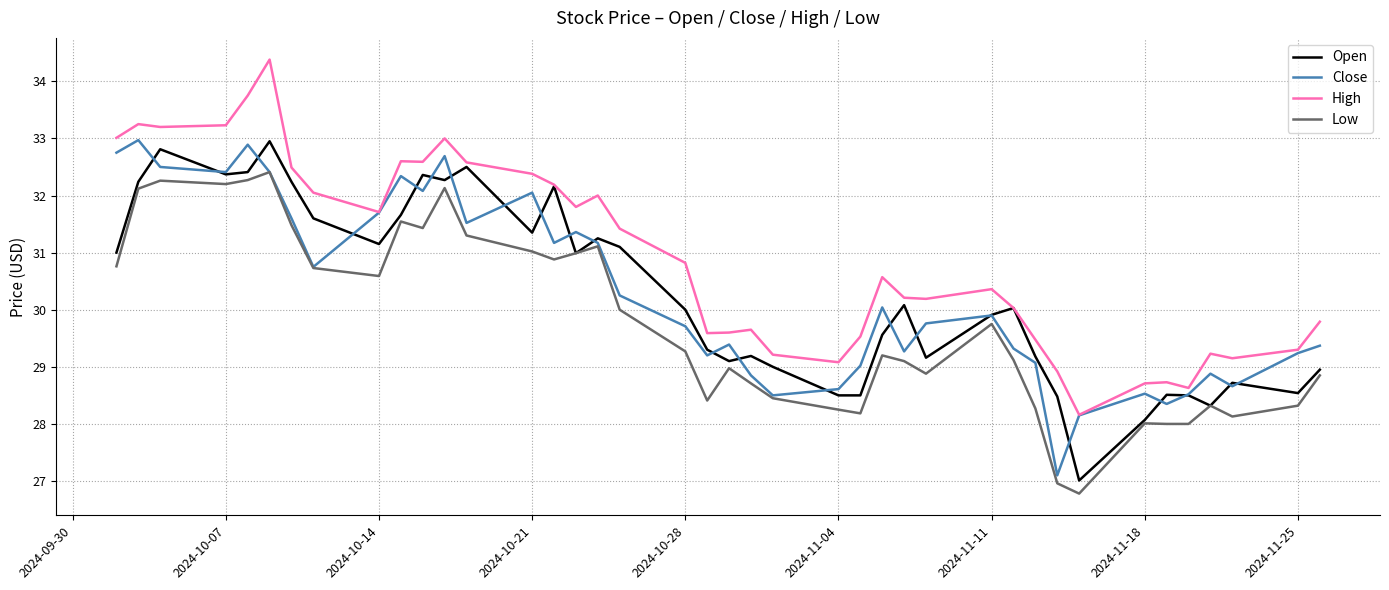

Which series has the largest total across all categories?

High